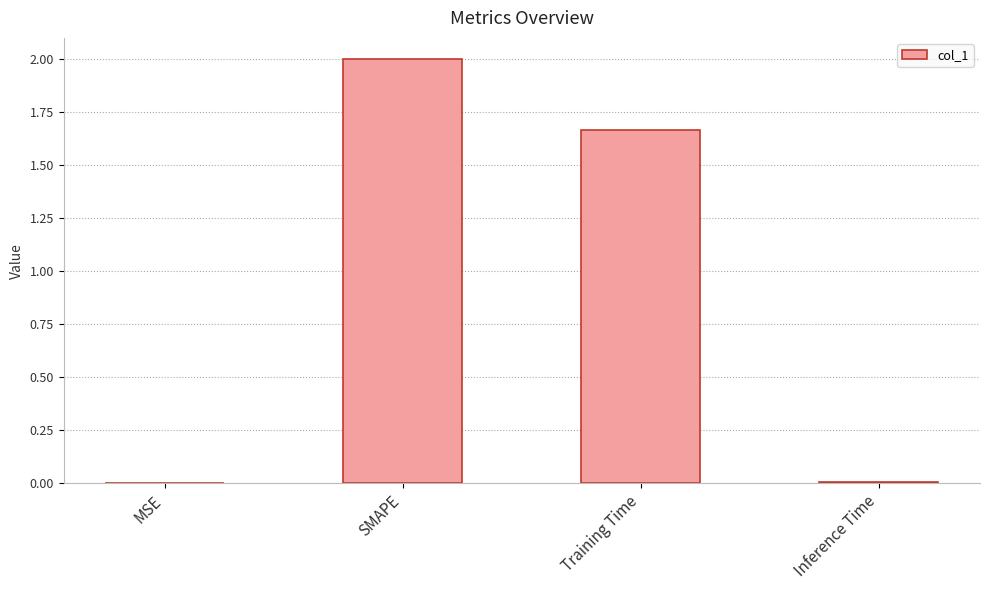

What is the maximum value shown in the chart?

2.0